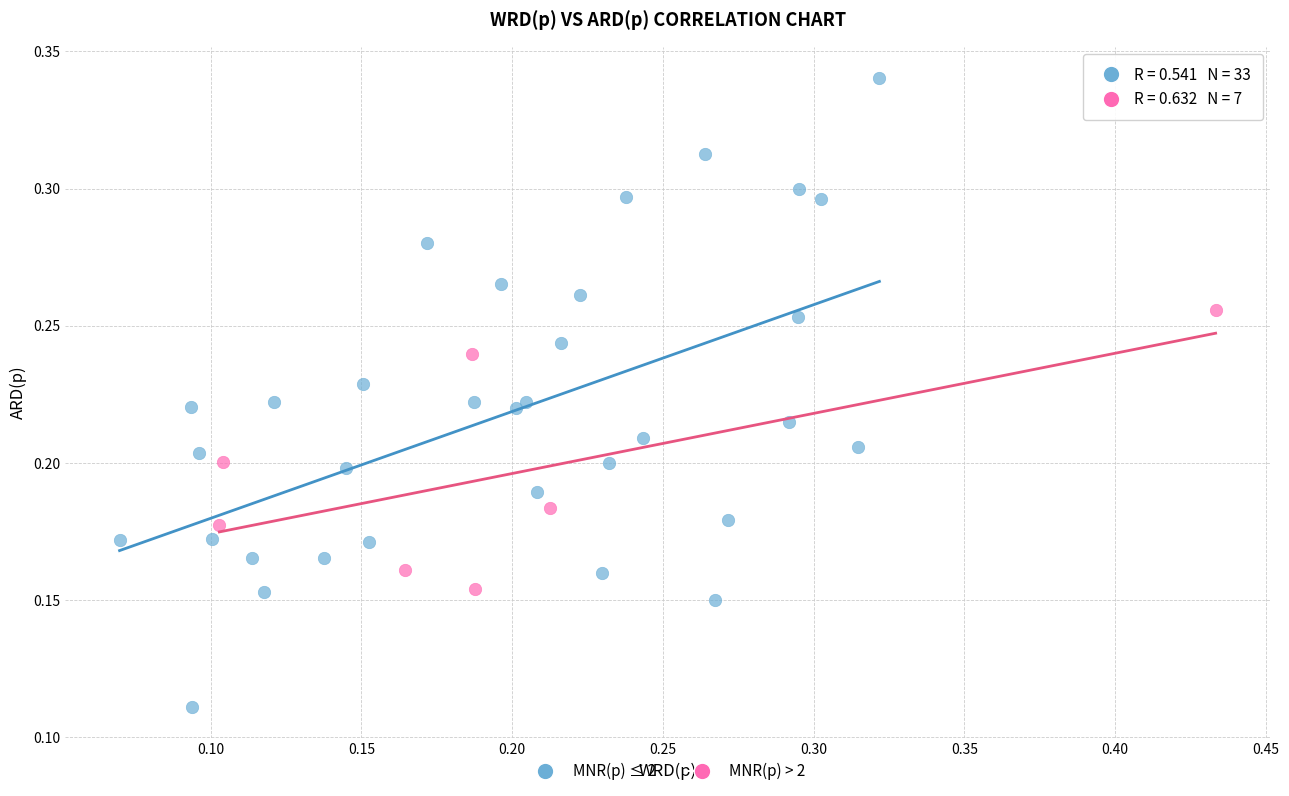

Which series reaches the maximum Y coordinate?

MNR(p) ≤ 2